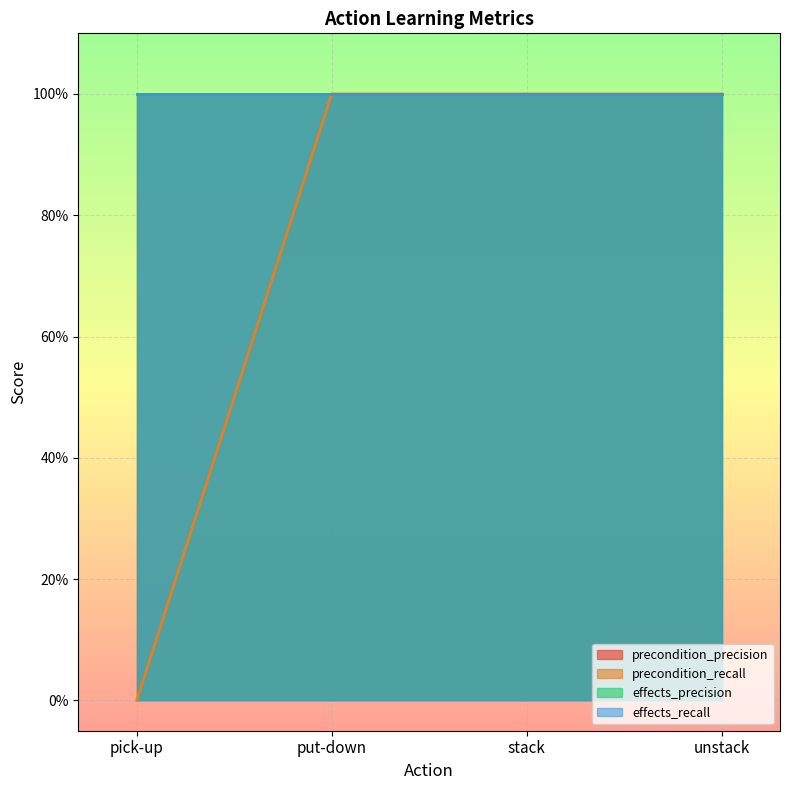

True or false: effects_precision and effects_recall intersect in this chart.

False